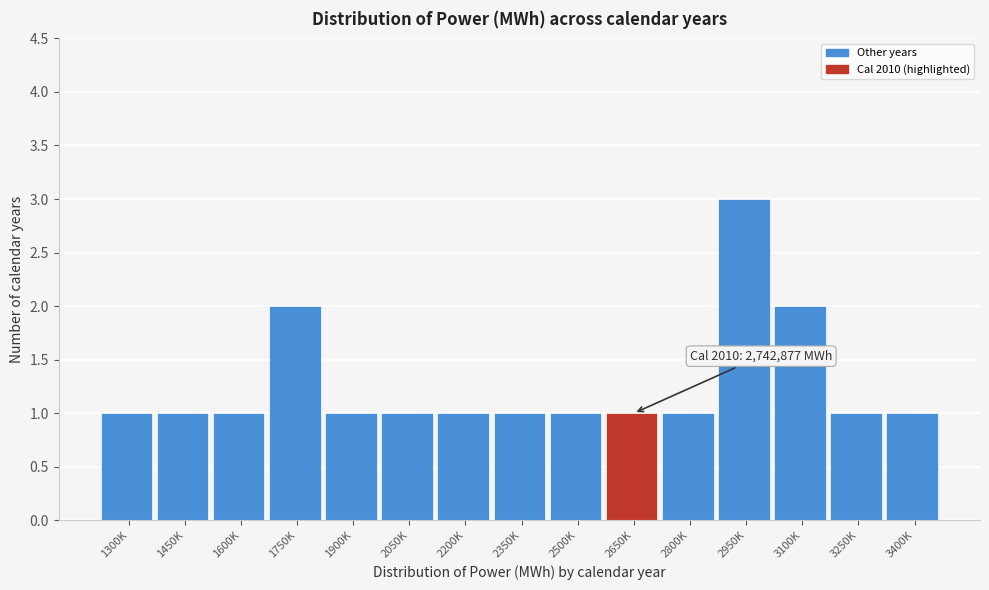

Reading left to right, list all the values displayed in this chart.

1	1	1	2	1	1	1	1	1	1	1	3	2	1	1